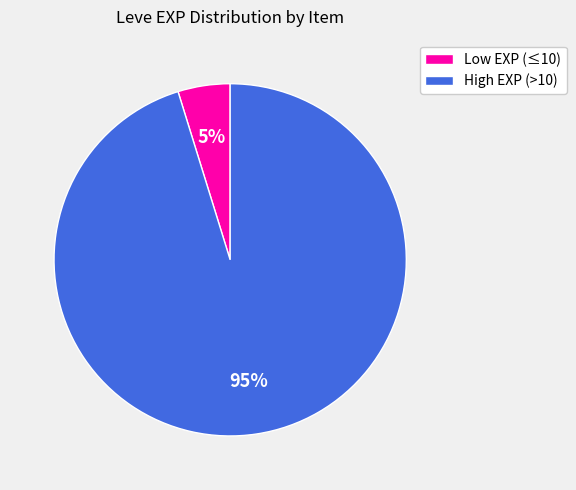

Count the number of slices in the pie.

2